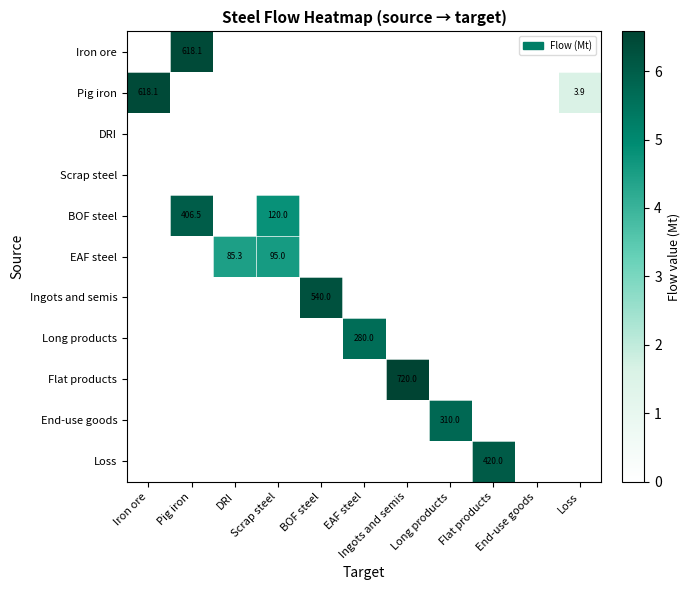

The End-use goods series shows 2.4 at Pig iron. True or false?

False